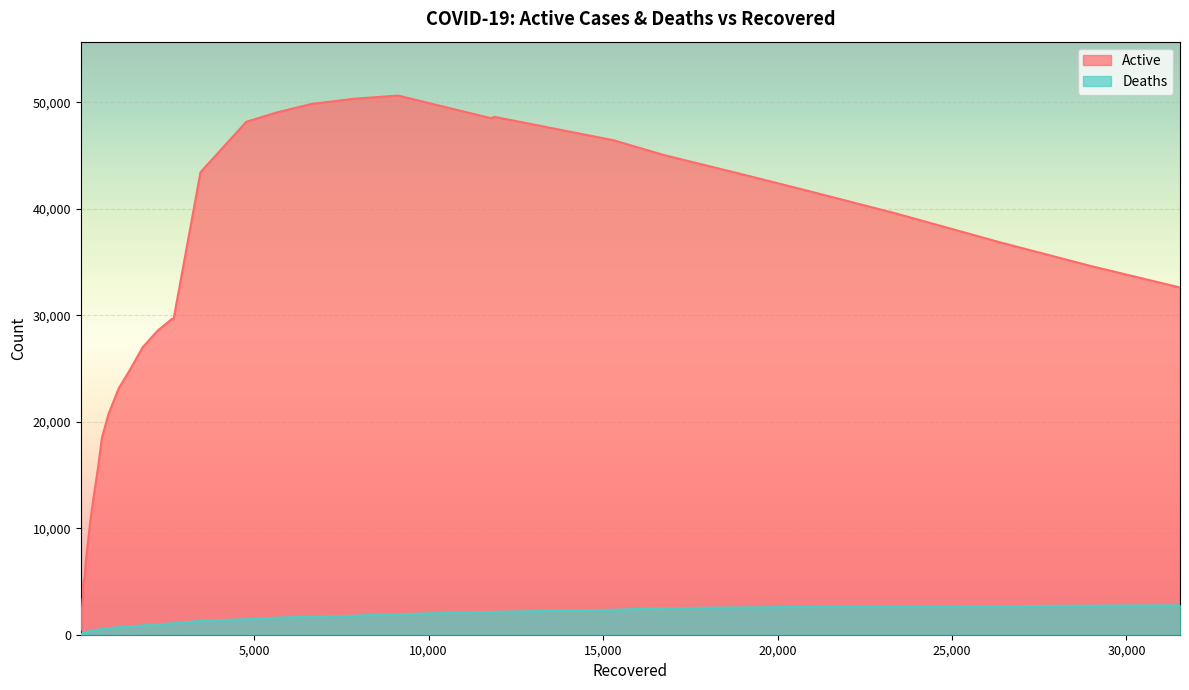

Does the chart display data point markers on the line(s)?

No